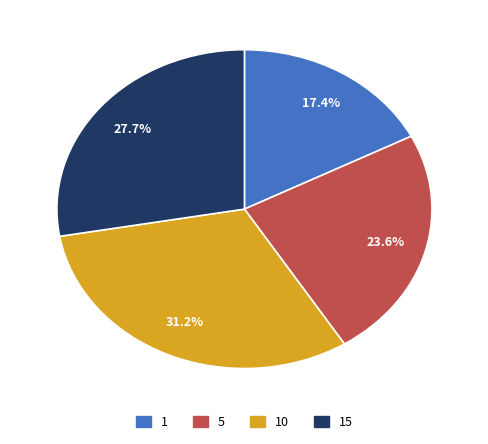

Does 10 account for over 50% of the chart?

No